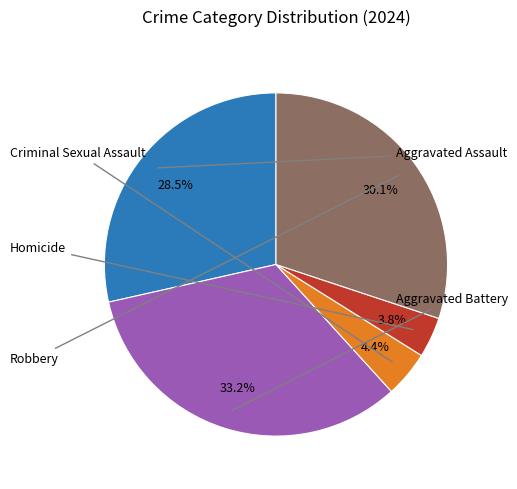

Is there a majority slice in this chart?

No